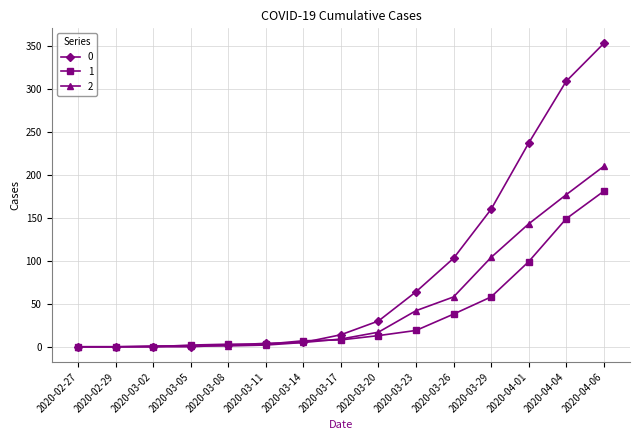

What is the difference between the 1 values at 2020-03-02 and 2020-03-26?

38